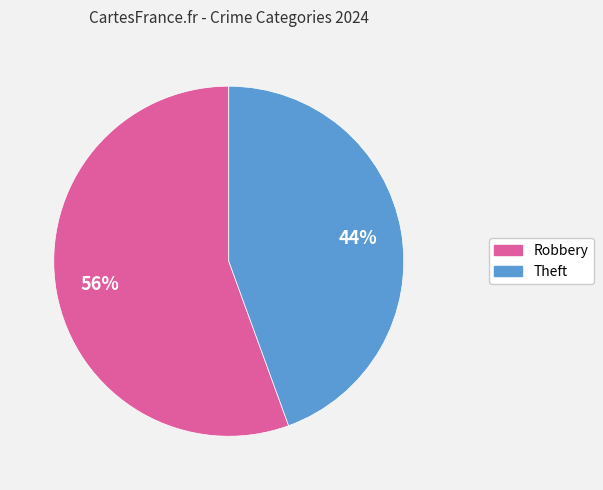

Rank the categories by value from highest to lowest.

Robbery, Theft